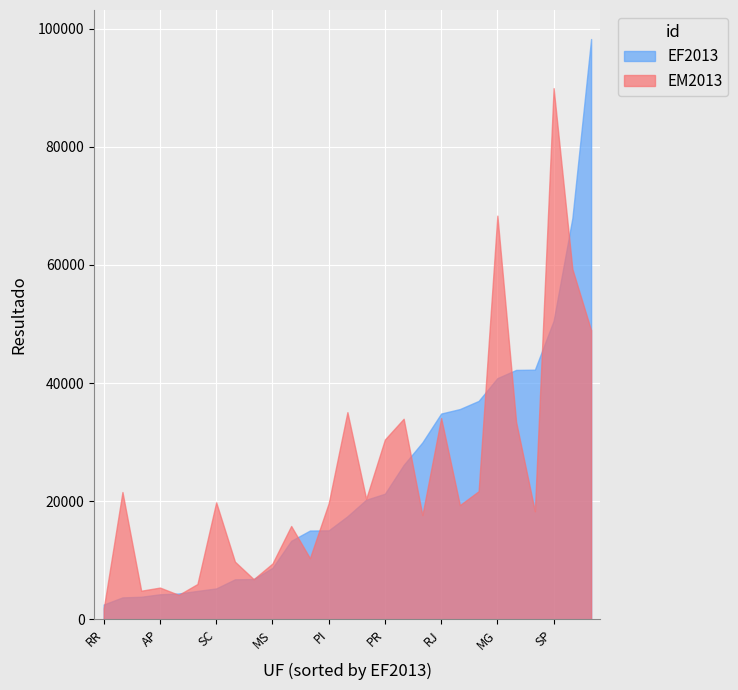

The value of EF2013 at PE is 42273. True or false?

True